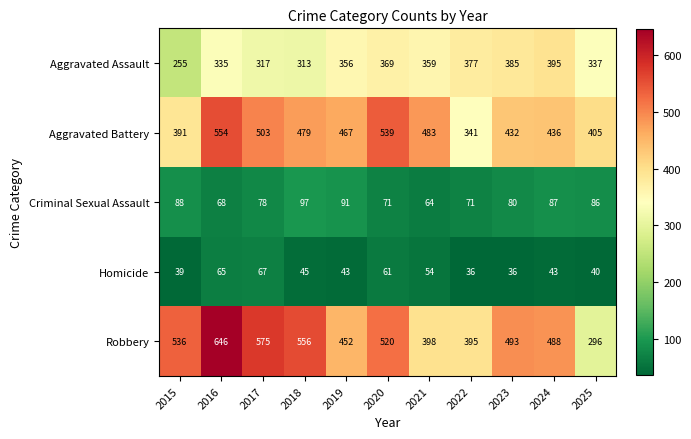

What is the greatest value displayed?

646